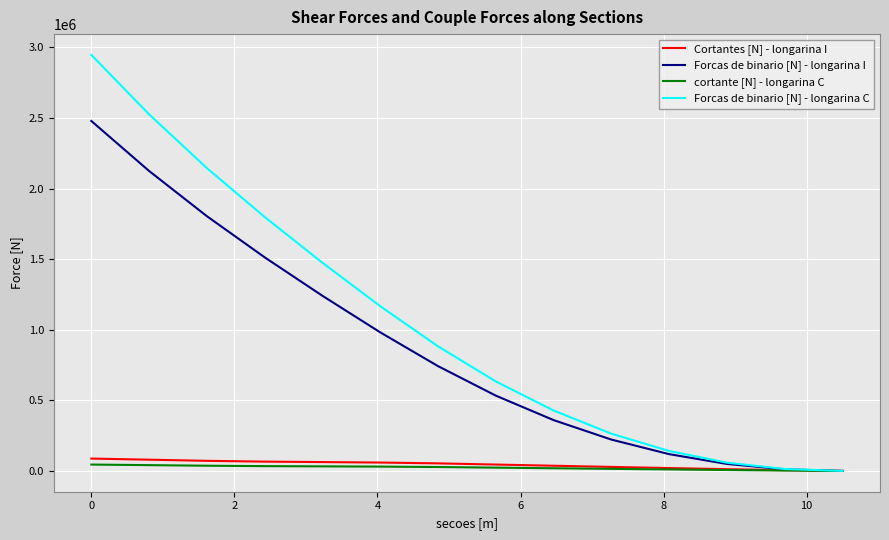

How many lines are shown in the chart?

4